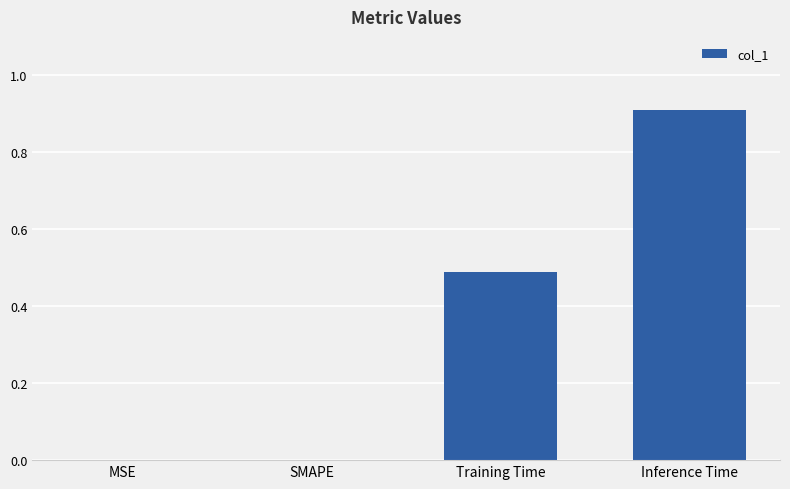

Between Training Time and MSE, which is larger?

Training Time